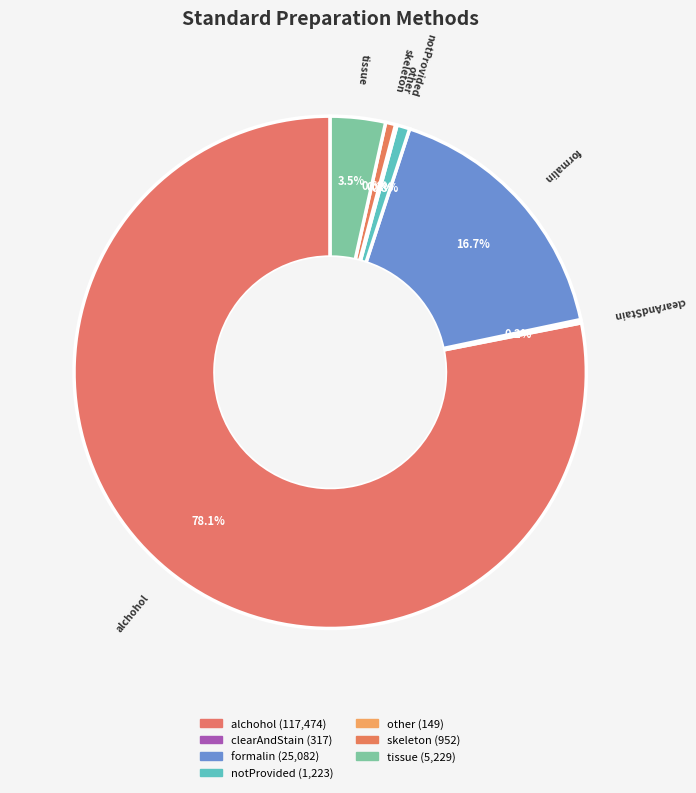

Is there any slice that represents more than half of the pie?

Yes